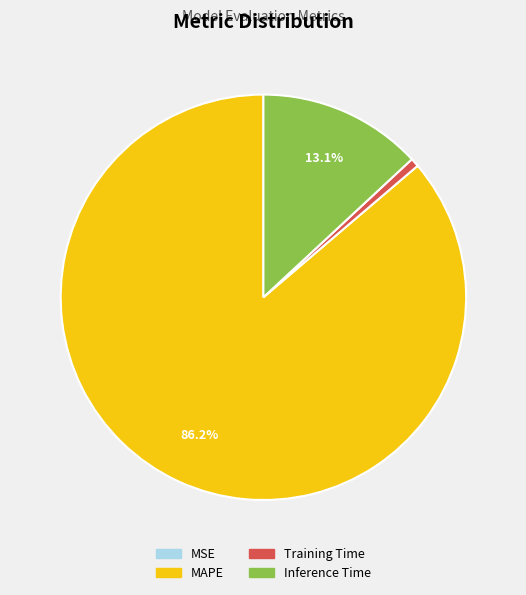

To the nearest percent, what is the average slice percentage?

25%